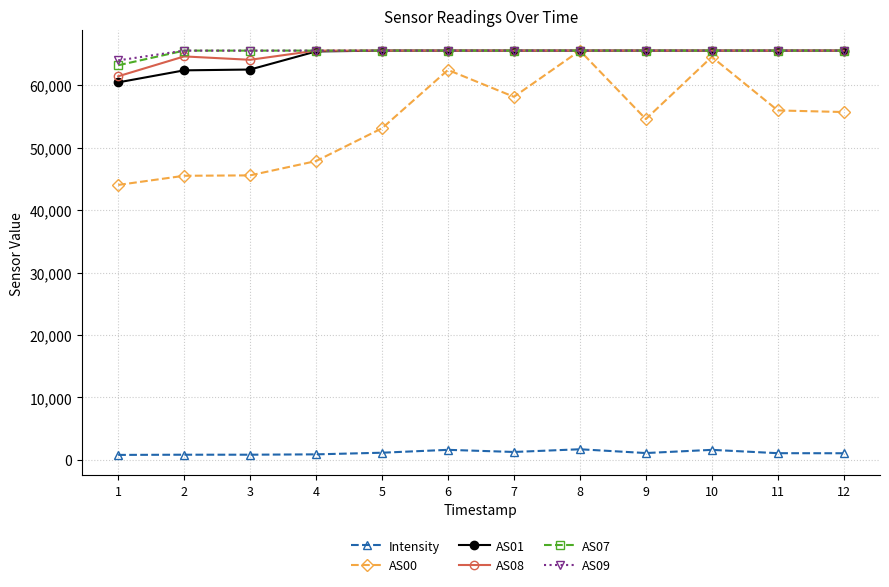

How many series are shown in this chart?

6